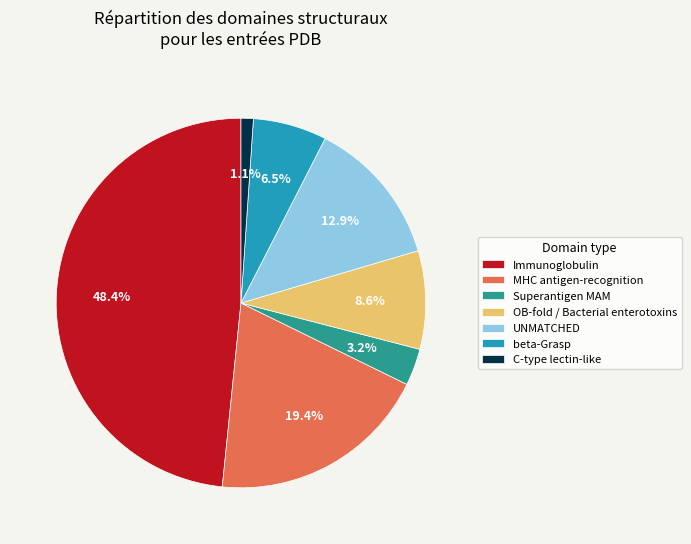

What is the largest slice in the pie chart?

Immunoglobulin